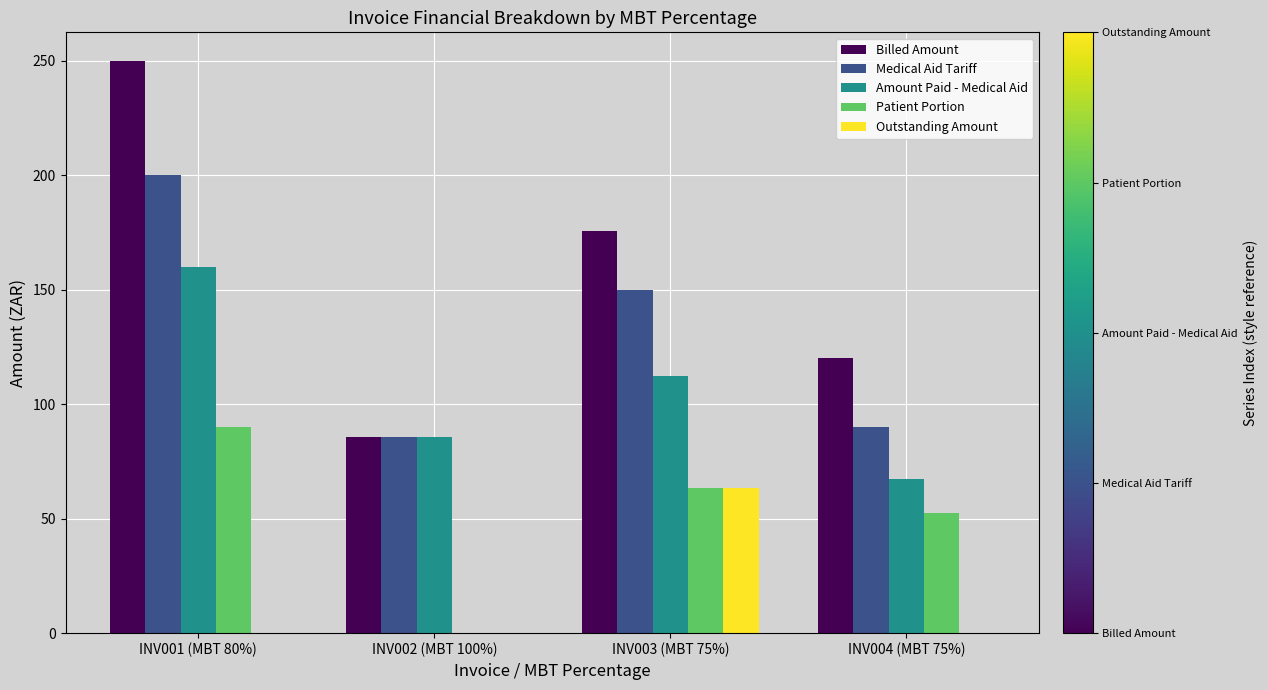

At which category is the sum across all series the highest?

INV001 (MBT 80%)